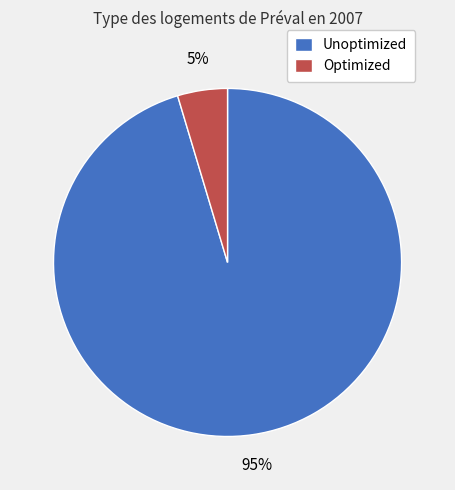

Is it true that Unoptimized is 95% of the pie?

True